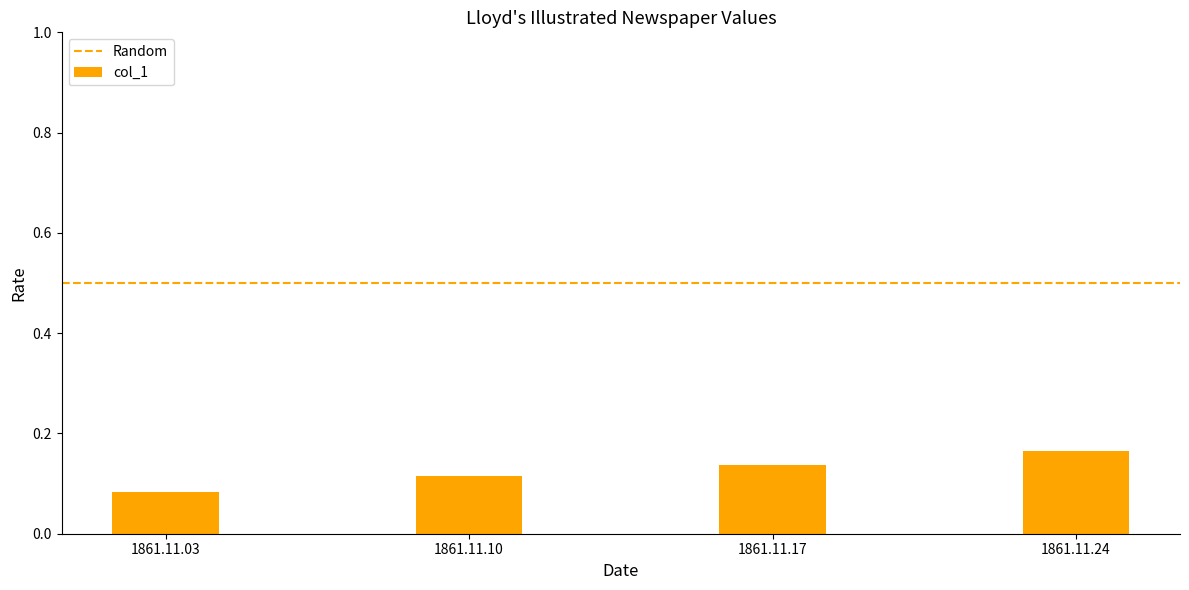

The value at 1861.11.03 is 0.0. True or false?

False